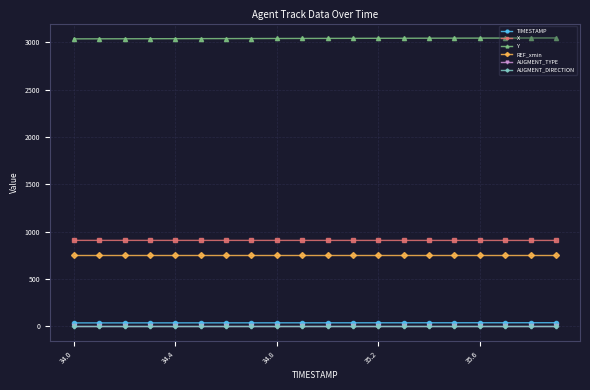

What is the lowest value of the REF_xmin series?

750.0